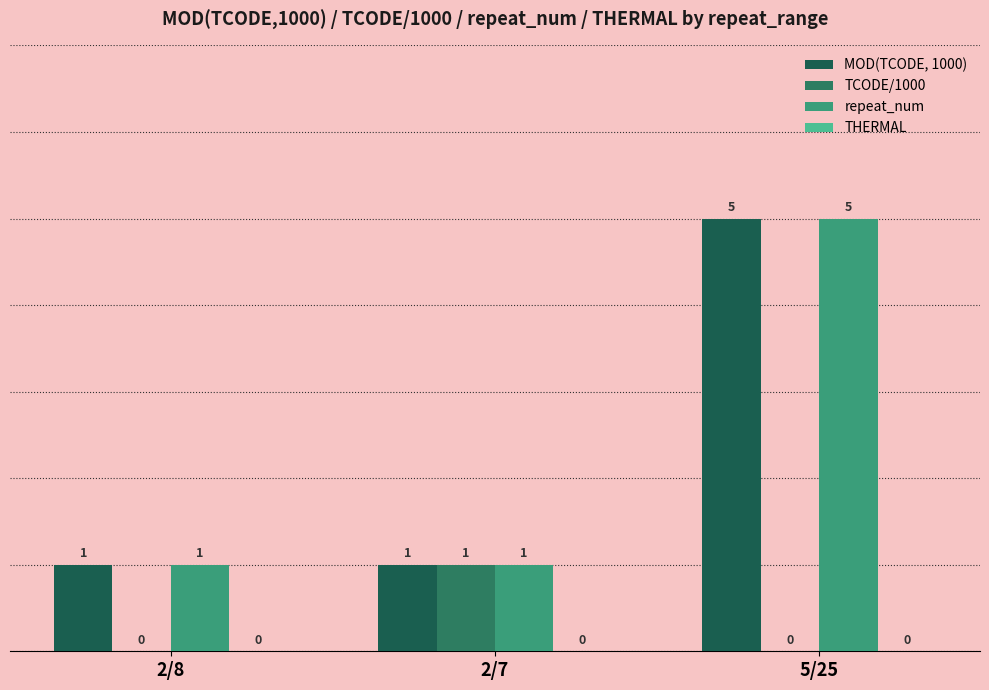

Reading left to right, list all the values displayed in this chart.

MOD(TCODE, 1000): 2/8=1	2/7=1	5/25=5
TCODE/1000: 2/8=0	2/7=1	5/25=0
repeat_num: 2/8=1	2/7=1	5/25=5
THERMAL: 2/8=0	2/7=0	5/25=0